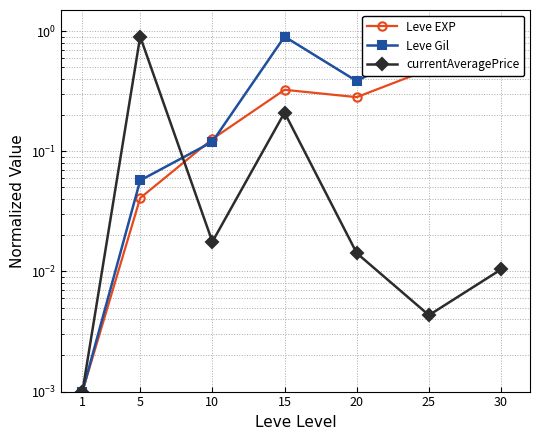

How many data points does each series have?

7